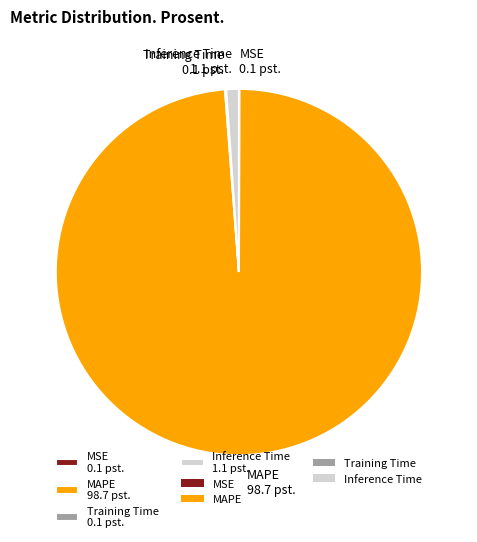

What is the largest slice in the pie chart?

MAPE 98.7 pst.